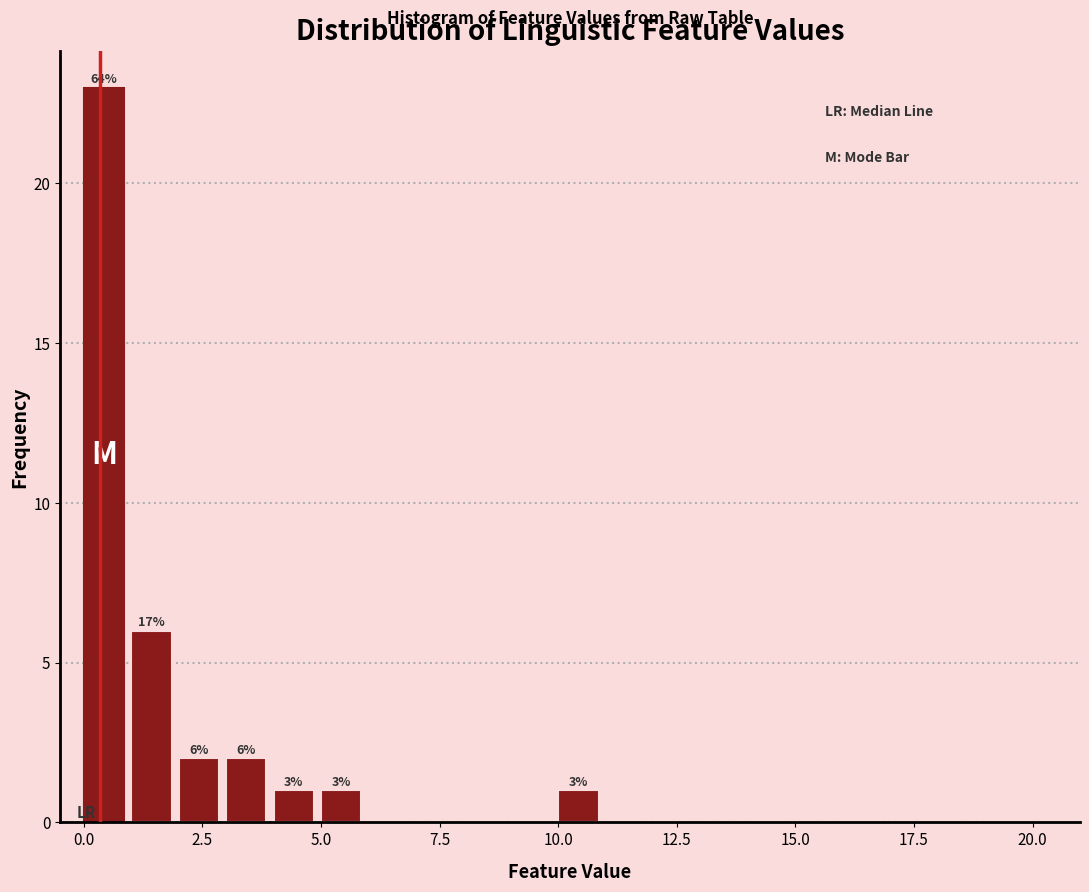

Read against the x-axis, roughly where is the centre of the tallest bar?

0.5